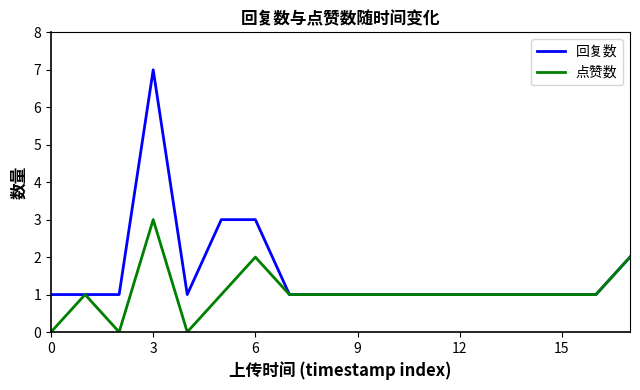

Which series has the largest range (max minus min)?

回复数